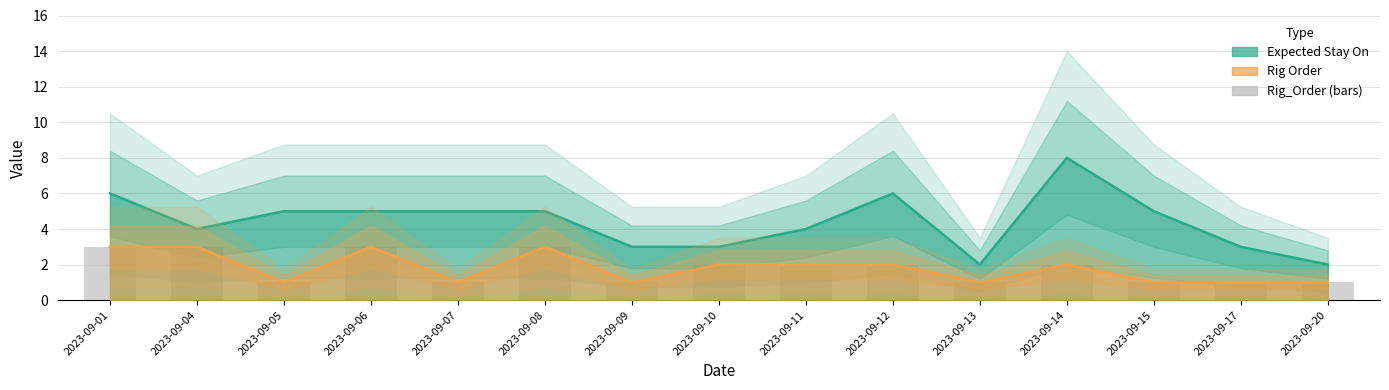

Rank the categories by value from highest to lowest.

2023-09-01, 2023-09-04, 2023-09-06, 2023-09-08, 2023-09-10, 2023-09-11, 2023-09-12, 2023-09-14, 2023-09-05, 2023-09-07, 2023-09-09, 2023-09-13, 2023-09-15, 2023-09-17, 2023-09-20